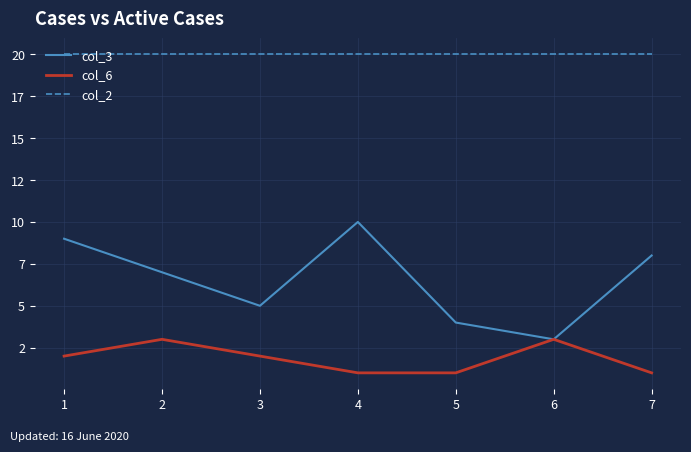

What is the approximate value of col_6 at 7?

1